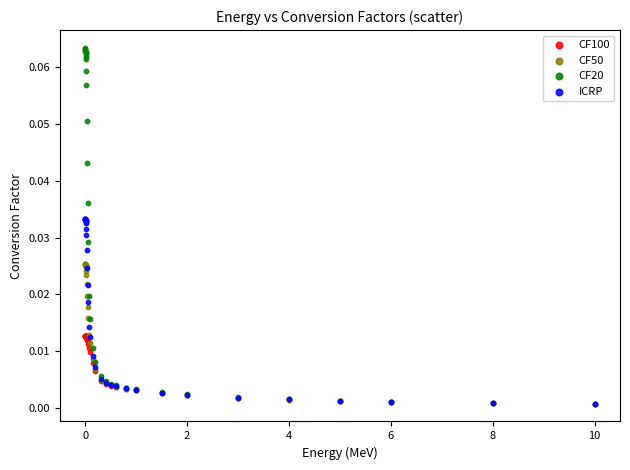

Which series contains the highest Y value?

CF20